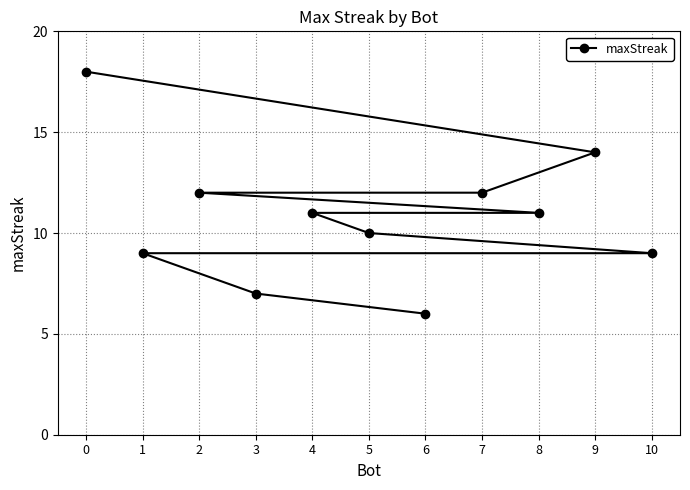

Reading left to right, transcribe all the data shown in this chart.

0=18	1=9	2=12	3=7	4=11	5=10	6=6	7=12	8=11	9=14	10=9